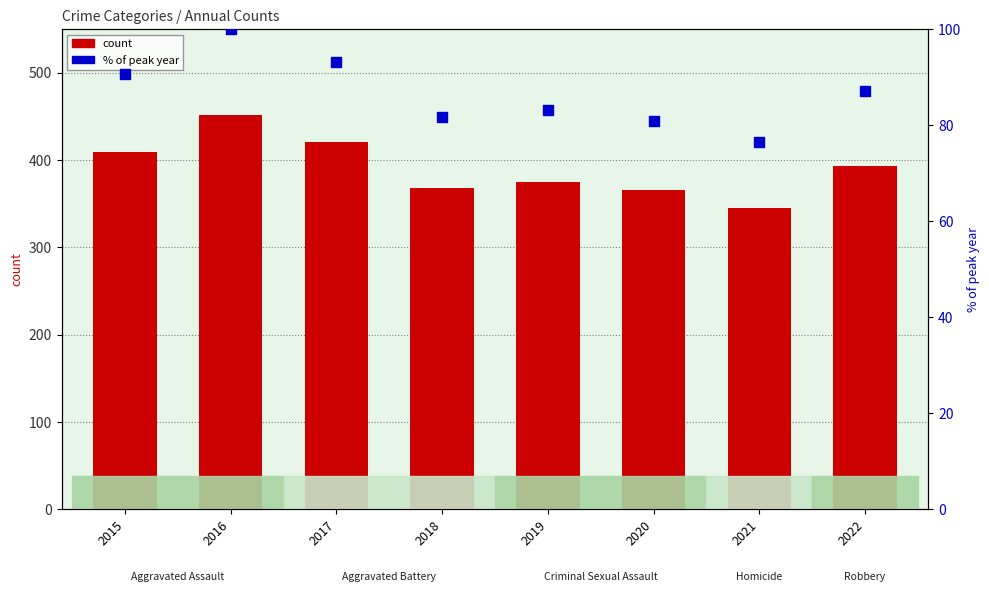

At which category is the sum across all series the highest?

2016